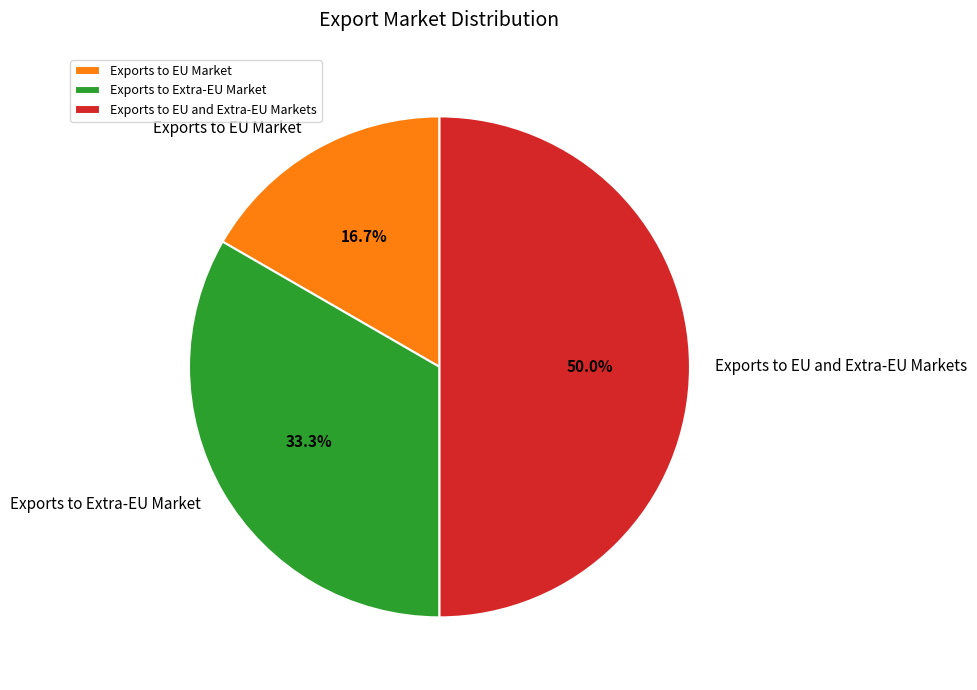

Does Exports to Extra-EU Market account for over 50% of the chart?

No